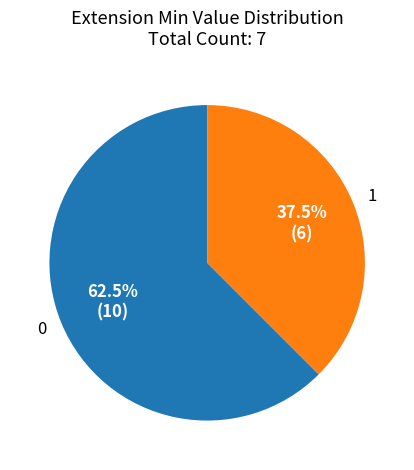

What portion of the pie excludes 1?

62.5%